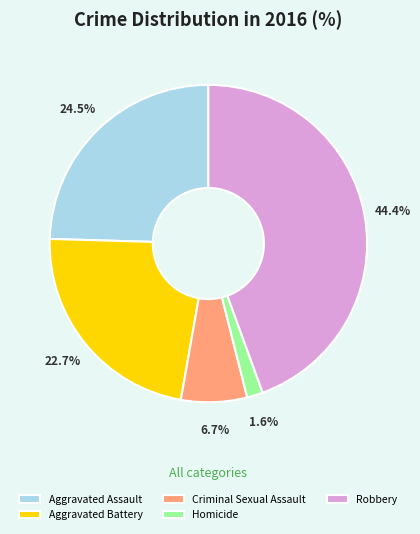

To the nearest percent, what is the average slice percentage?

20%